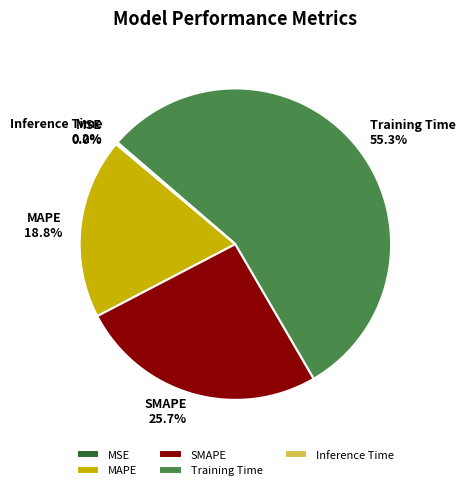

Which slice represents more than half of the pie?

Training Time